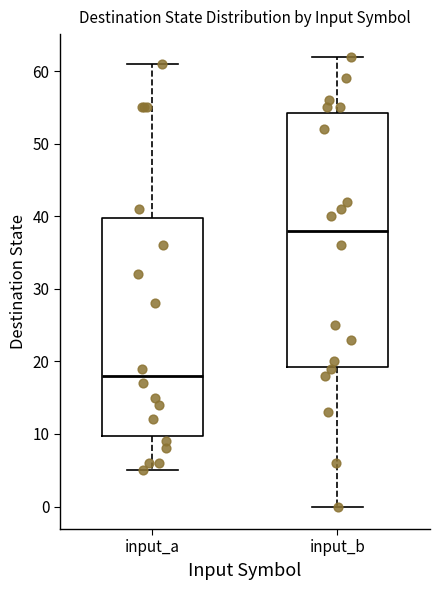

Reading left to right, read every box against the y-axis: the position of its median line, the range the box covers, and the ends of its whiskers. The values are not printed on the chart, so give them approximately, as read against the axis.

input_a: median 18, box 10 to 40, whiskers 5 to 61
input_b: median 38, box 19 to 54, whiskers 0 to 62